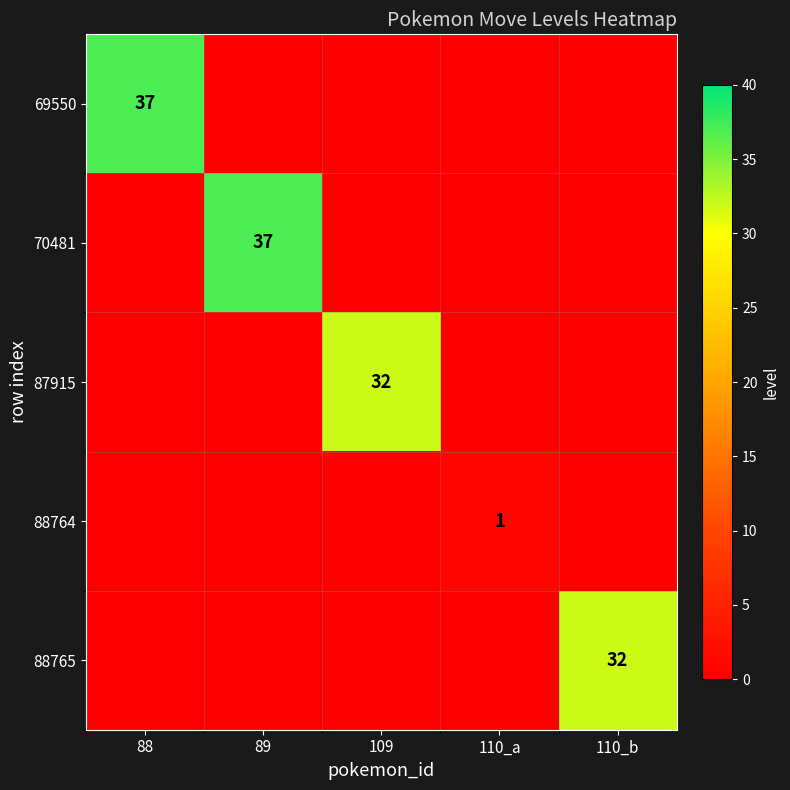

The 69550 series shows 37 at 88. True or false?

True